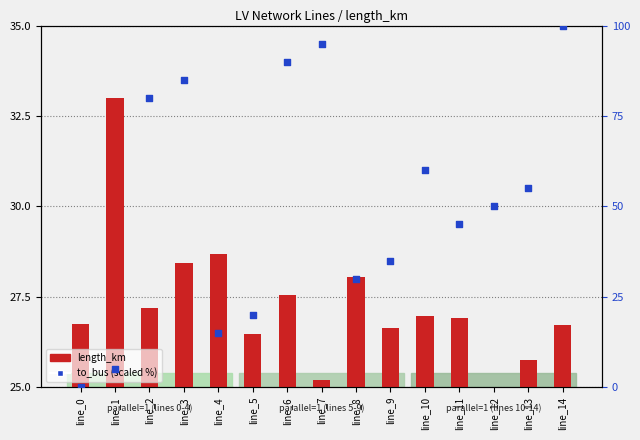

Which series has the widest spread of Y values?

to_bus (scaled %)